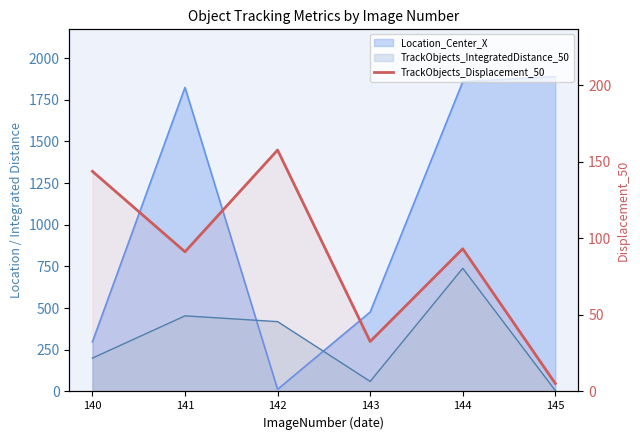

True or false: the data has more than 0 interior local peaks.

True